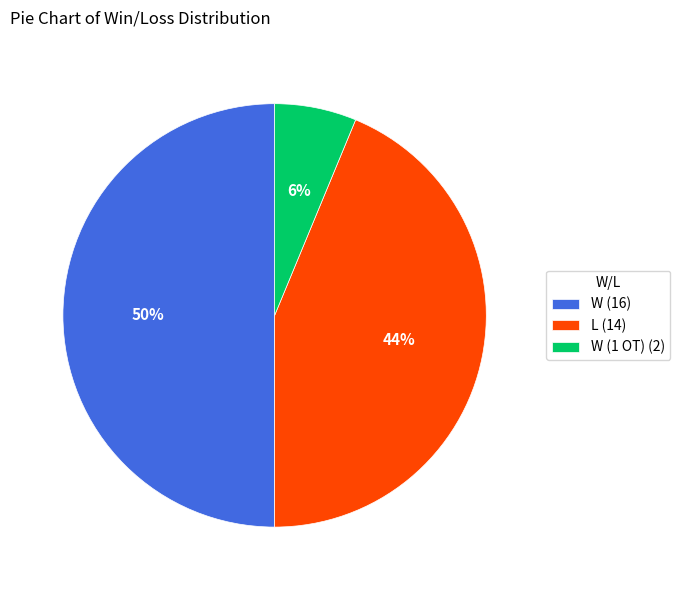

Count the number of slices in the pie.

3